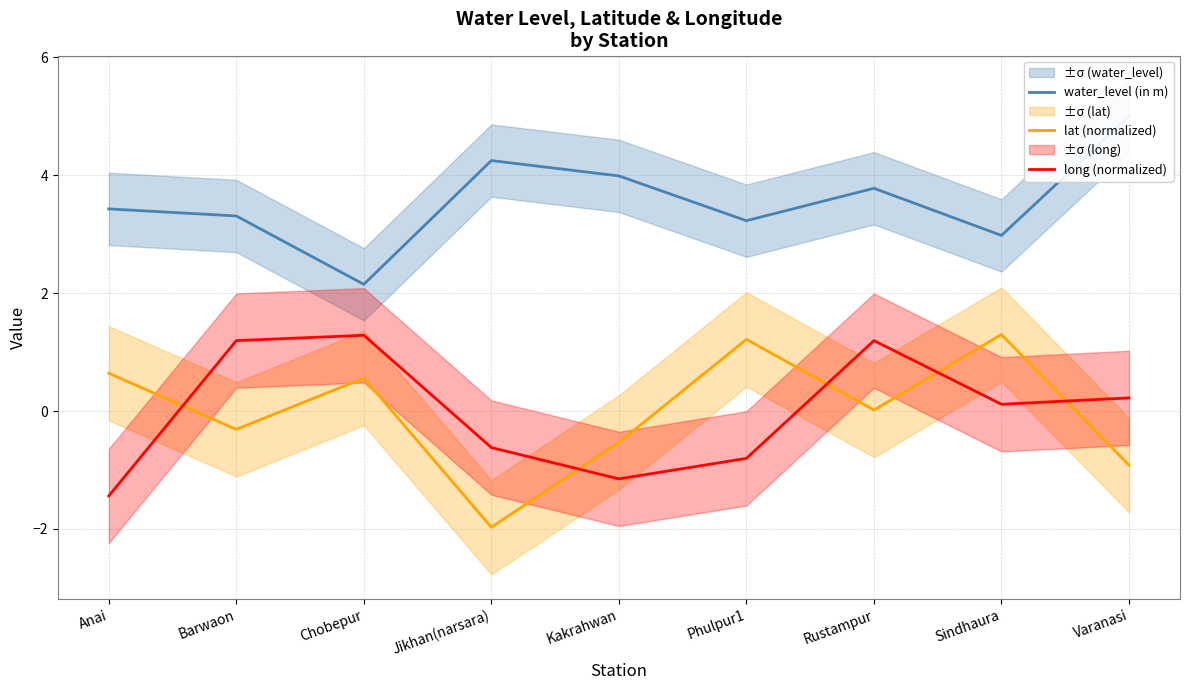

Between which two adjacent categories do lat (normalized) and long (normalized) first intersect?

Anai and Barwaon